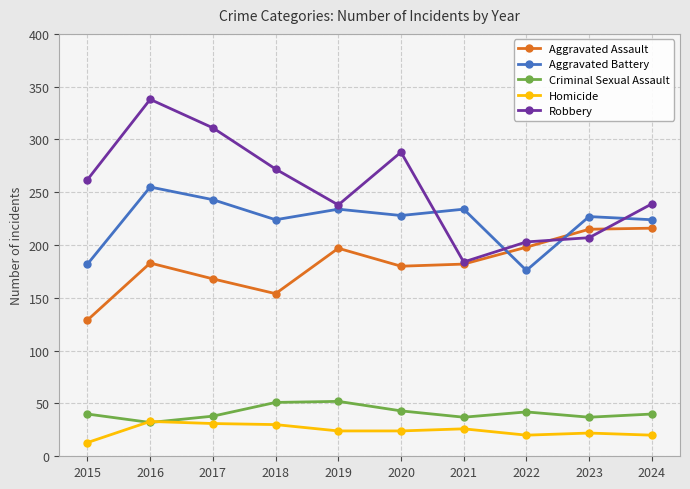

What is the spread (max minus min) of values at 2023?

205